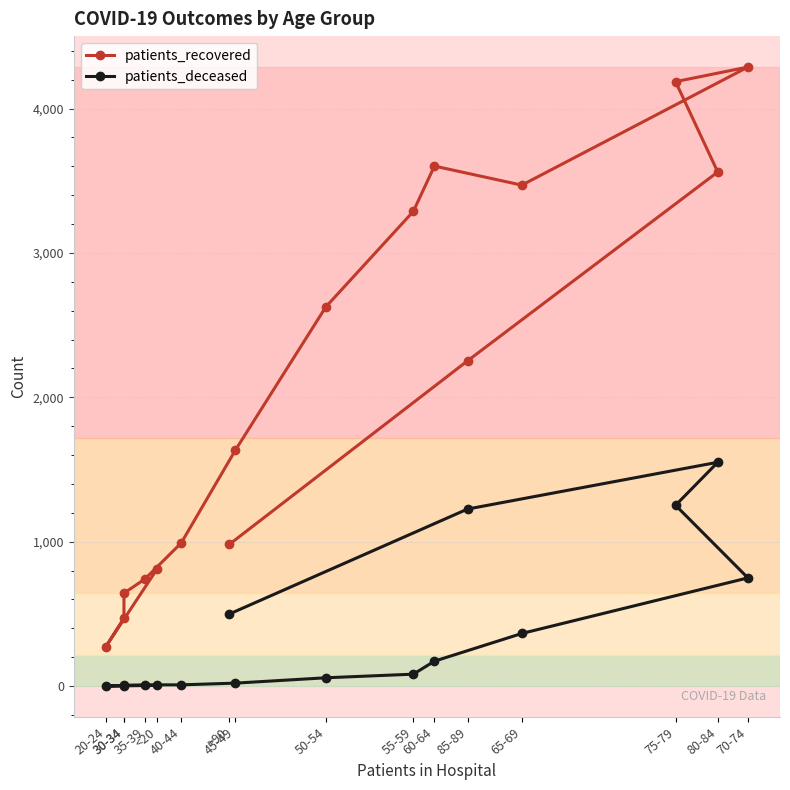

Is the value of patients_recovered at 75-79 greater than the value of patients_deceased at 75-79?

Yes